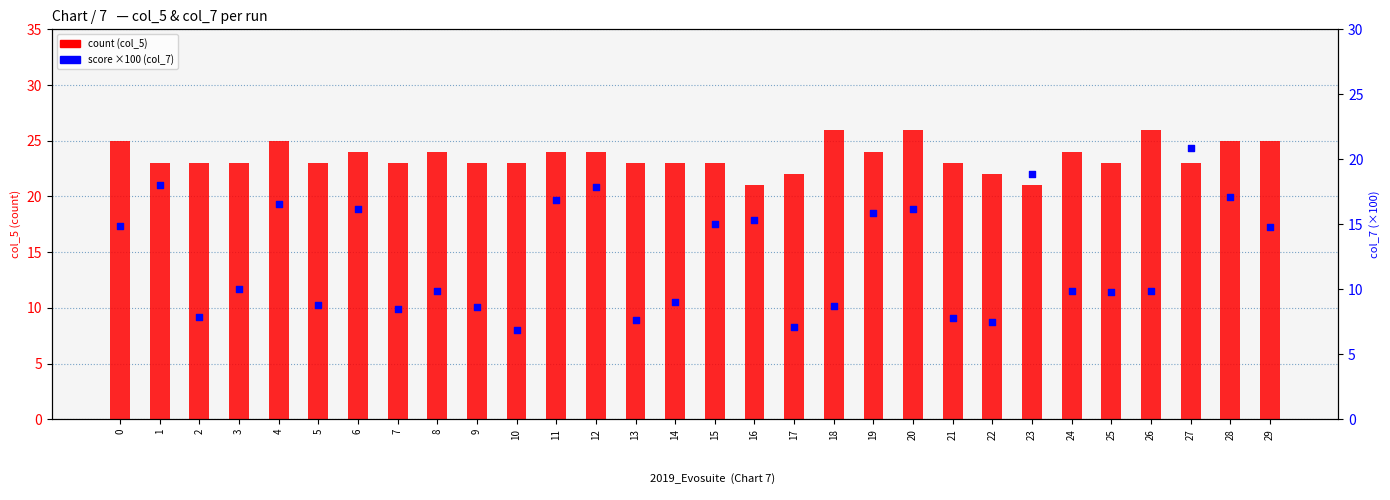

Which series has the largest total across all categories?

count